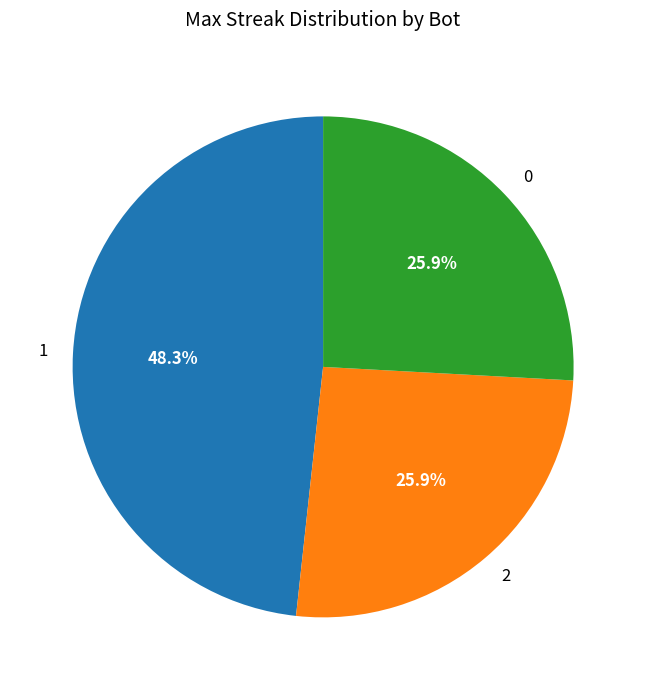

To the nearest percent, what is the difference between the largest and smallest slice percentages?

22%